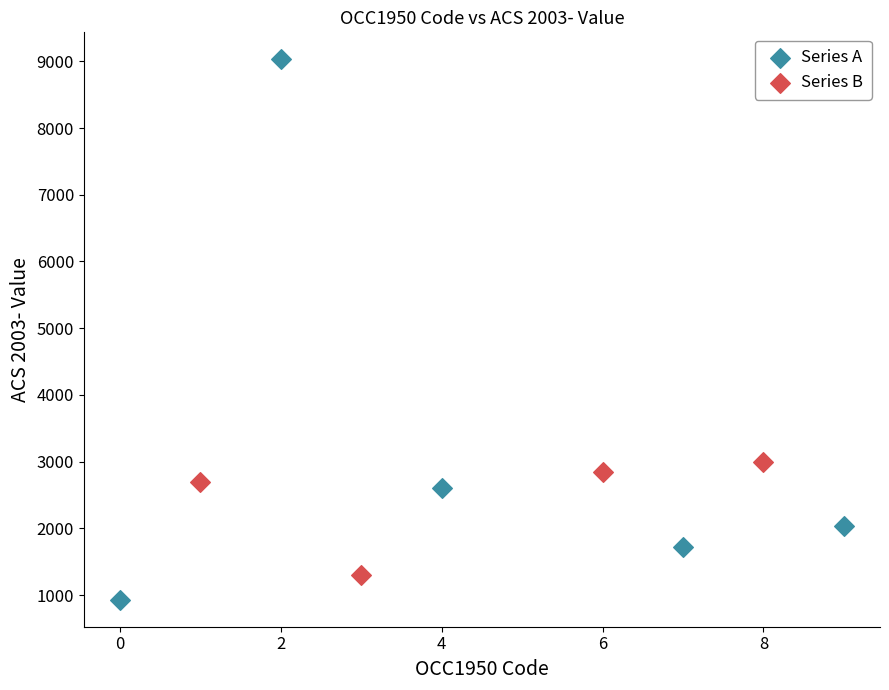

Which series contains the lowest Y value?

Series A